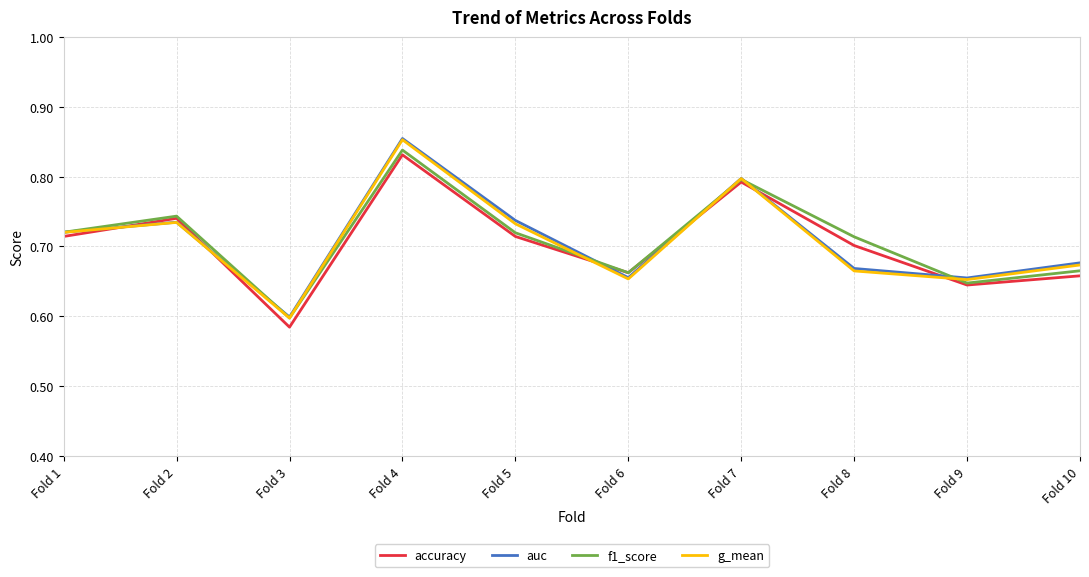

The accuracy series shows 0.6 at Fold 3. True or false?

True